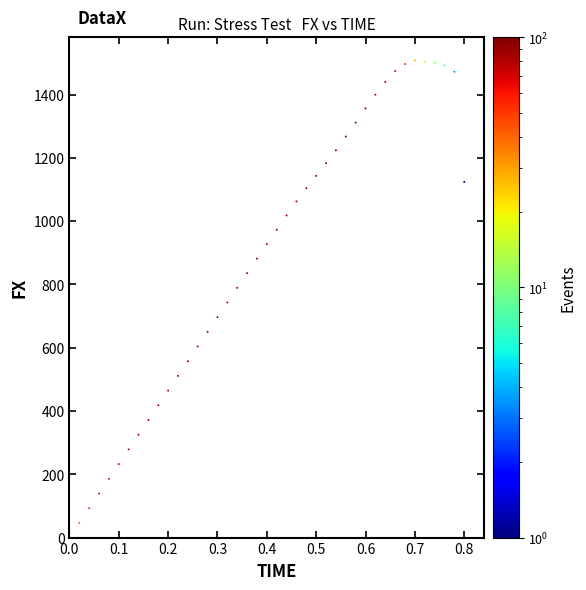

What is the range of X values (max minus min)?

0.8